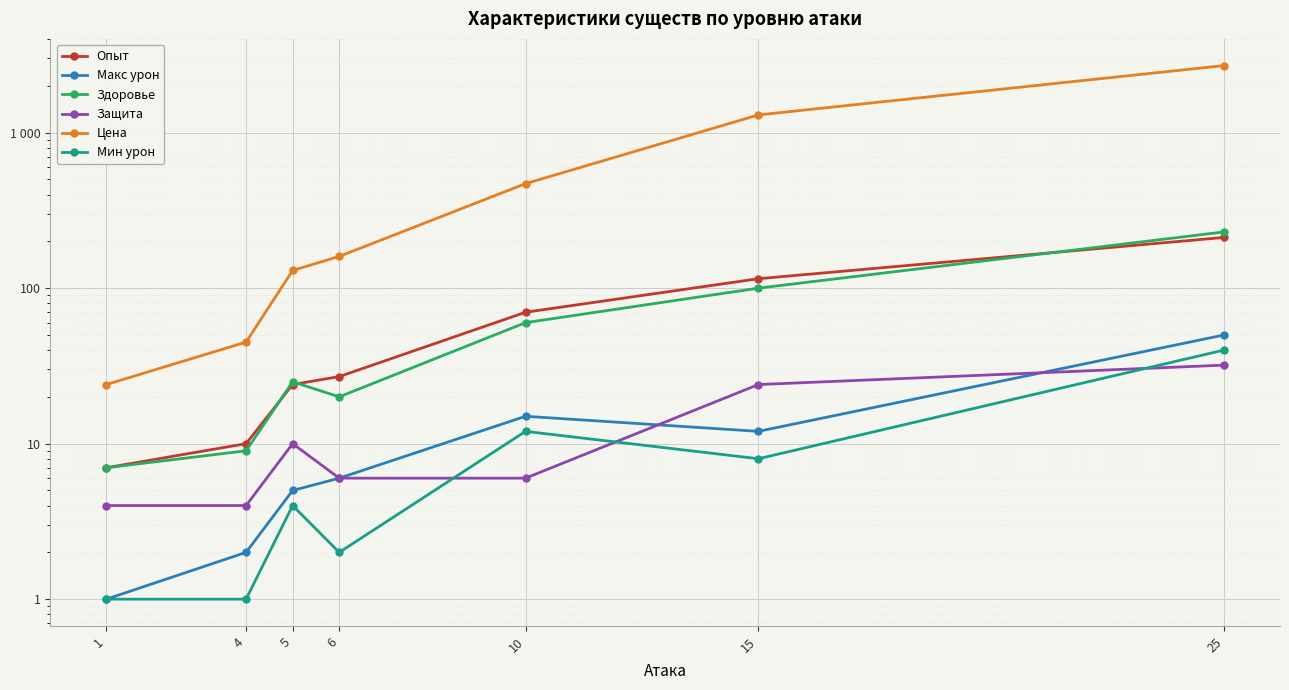

How many series are shown in this chart?

6